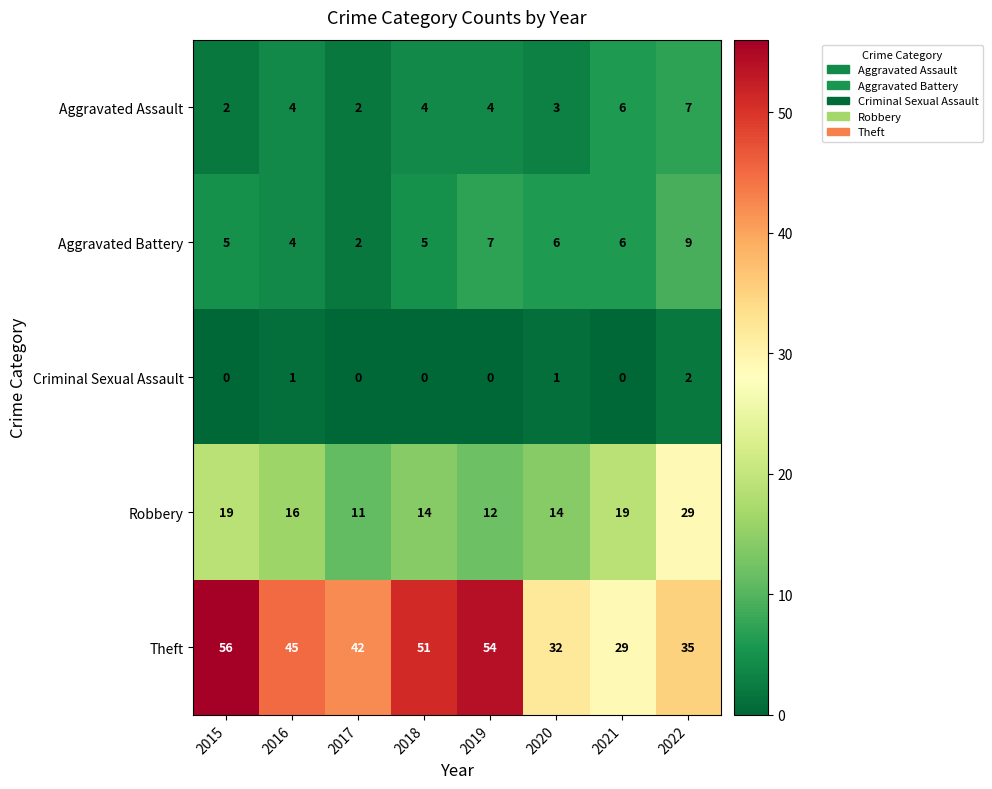

Which series has the largest total across all categories?

Theft